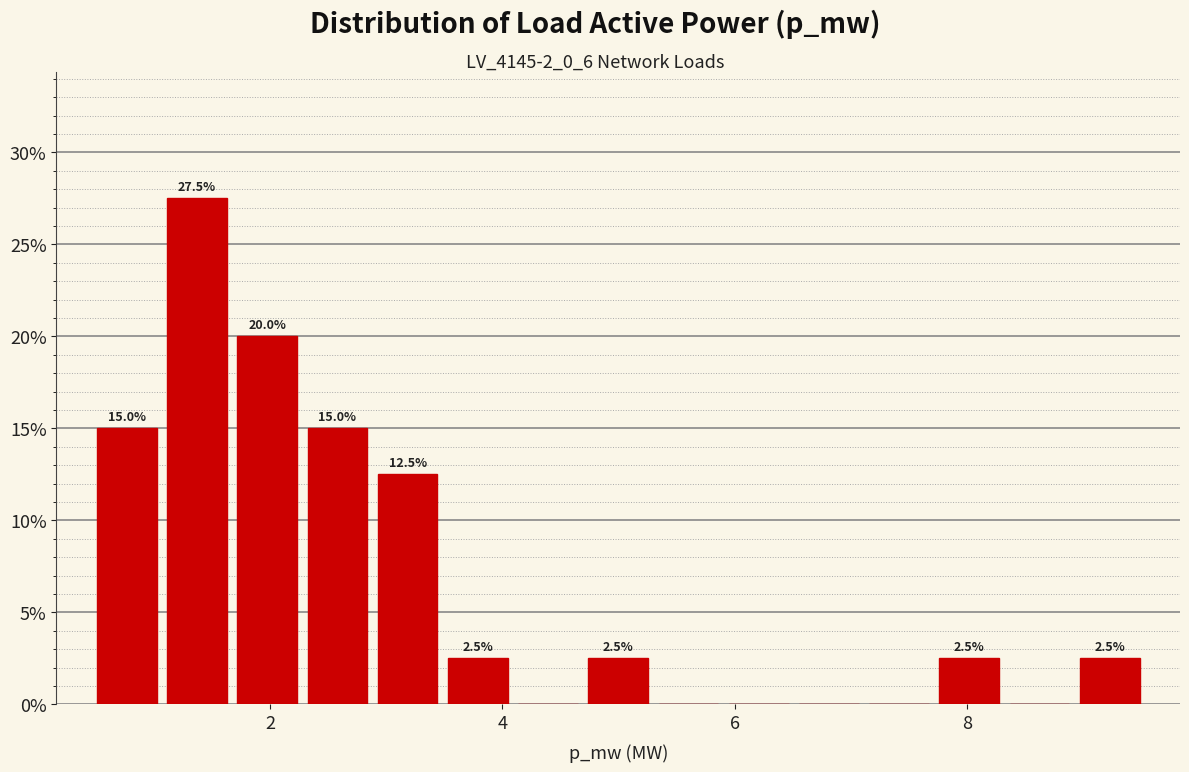

Read against the x-axis, roughly where is the centre of the tallest bar?

1.4